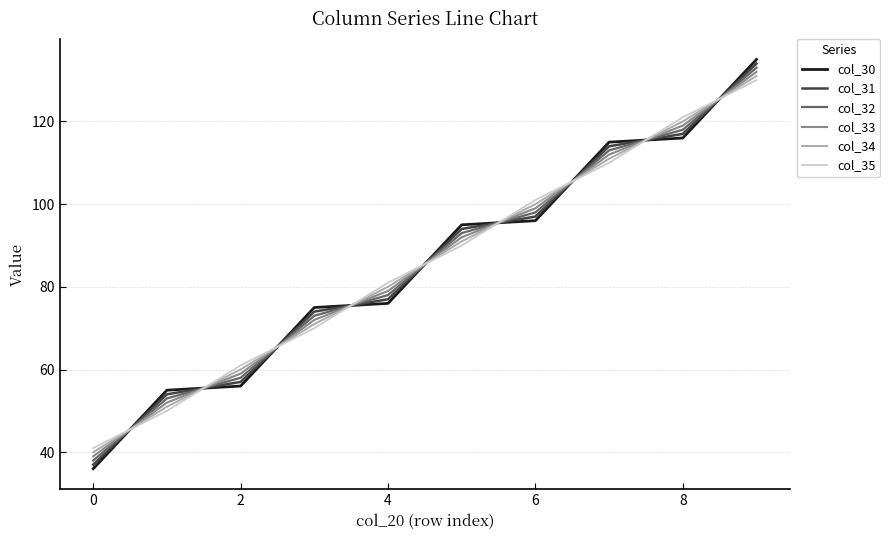

True or false: col_30 and col_35 intersect in this chart.

True